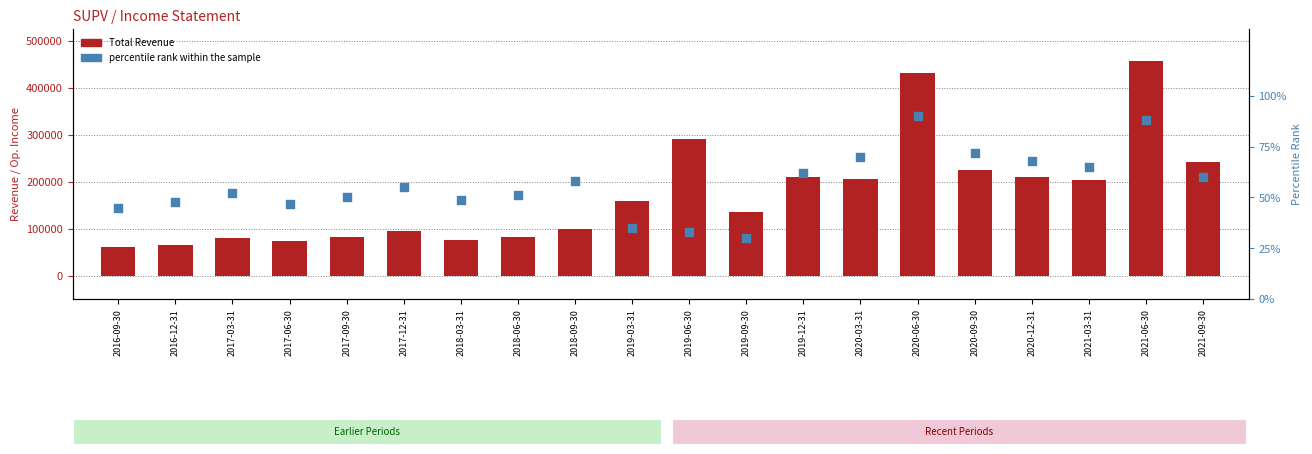

Is the value of percentile rank within the sample at 2017-03-31 greater than the value of Total Revenue at 2018-06-30?

No